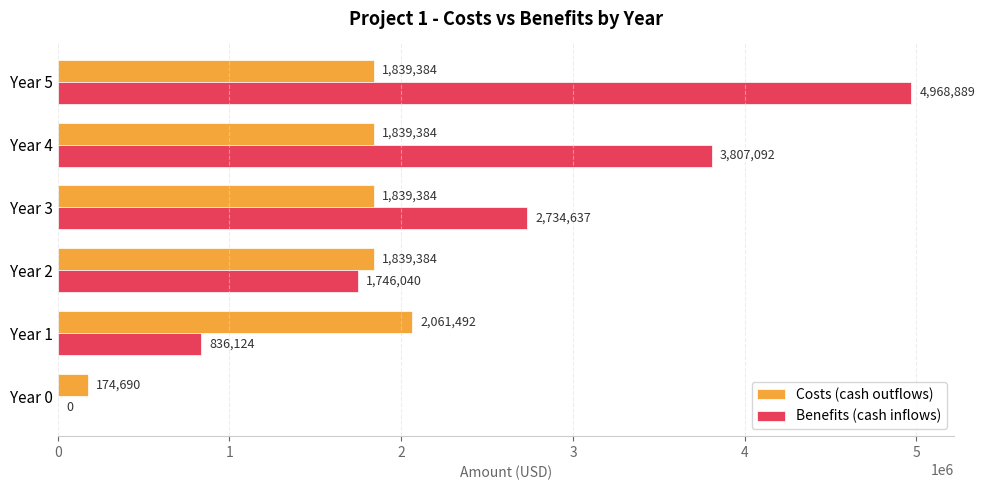

Which series has the largest range (max minus min)?

Benefits (cash inflows)